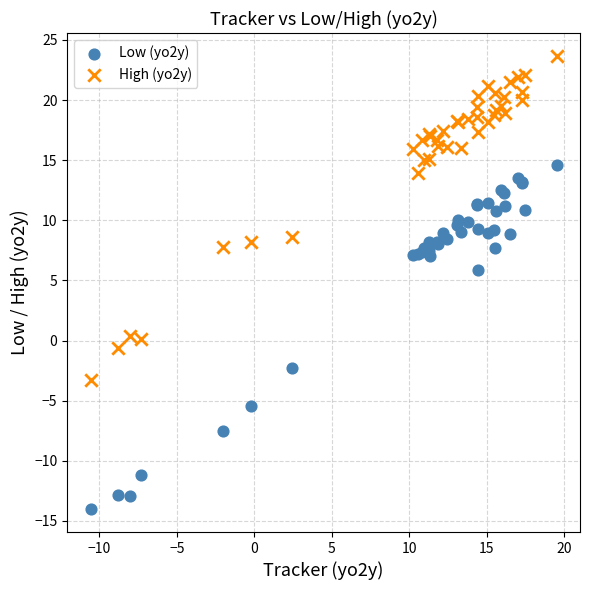

Which series has the largest Y range (max minus min)?

Low (yo2y)